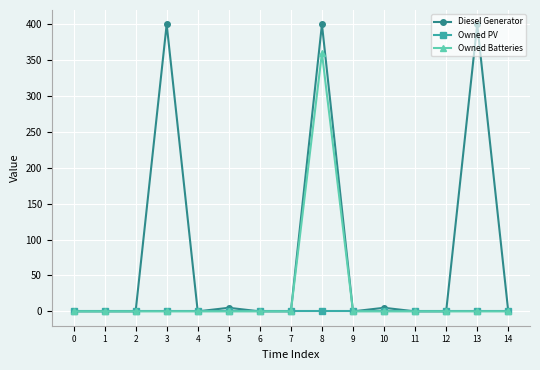

At which category is the sum across all series the highest?

8